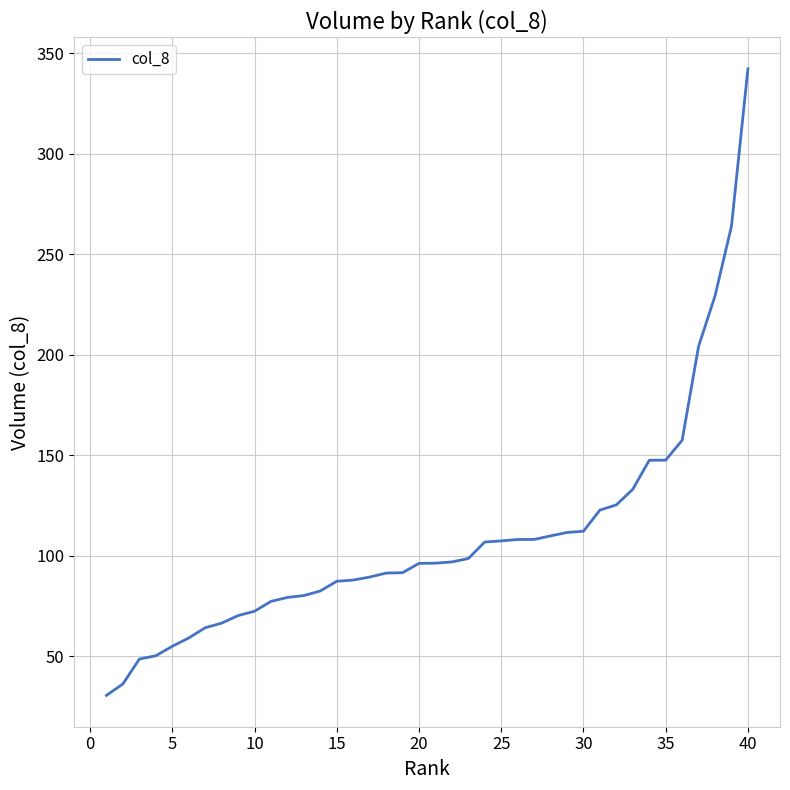

What is the maximum value shown in the chart?

342.3